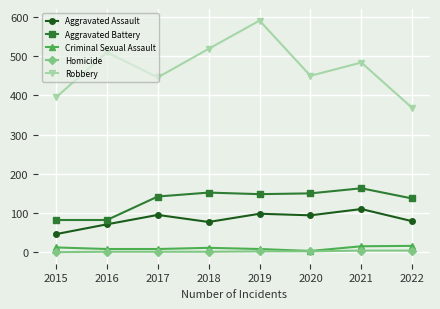

What is the average value of the Criminal Sexual Assault series?

10